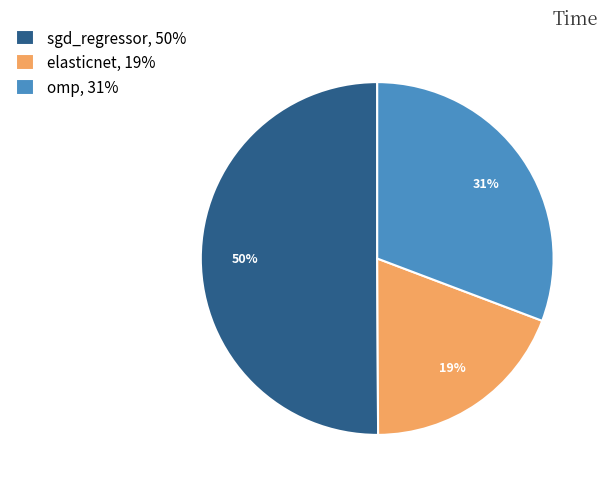

Is it true that omp is 19% of the pie?

False